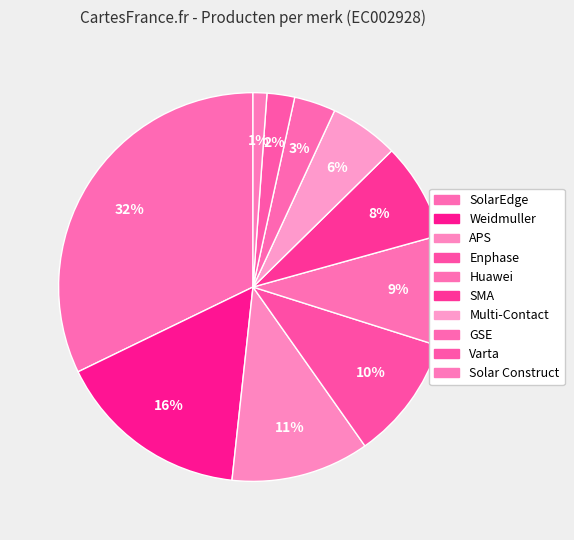

Which category has the smallest portion of the pie?

Solar Construct